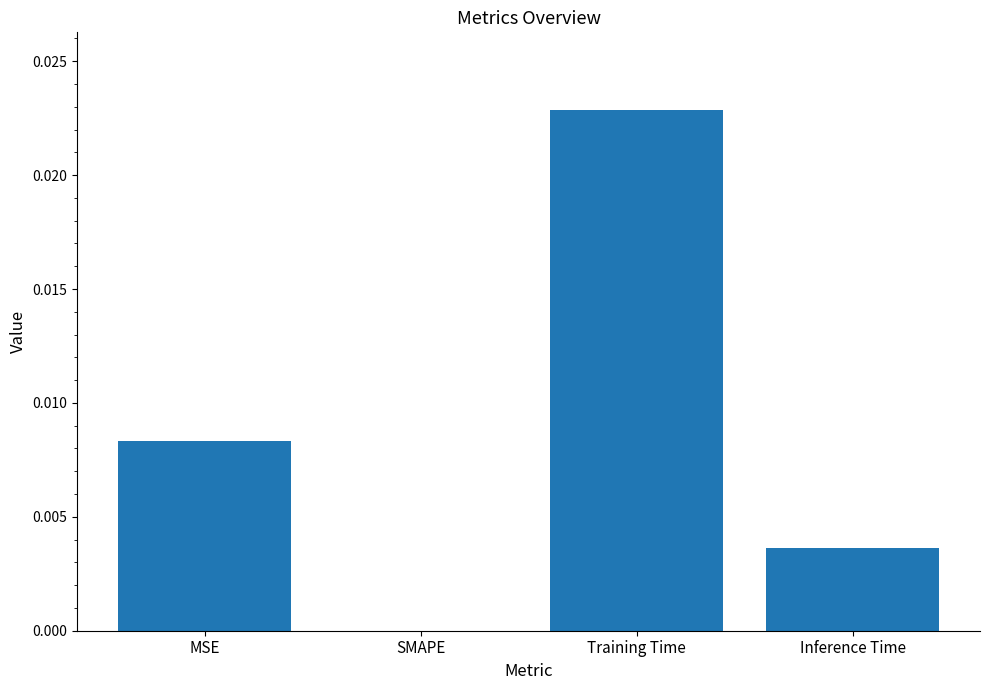

True or false: the data shows 0.0 at SMAPE.

True